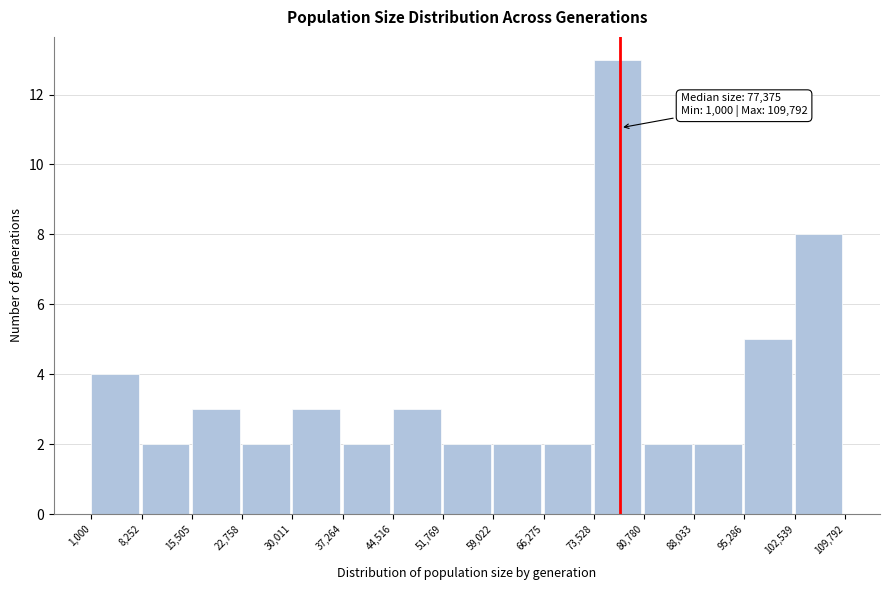

Over which range of the x-axis is the bar tallest?

73,528 to 80,780